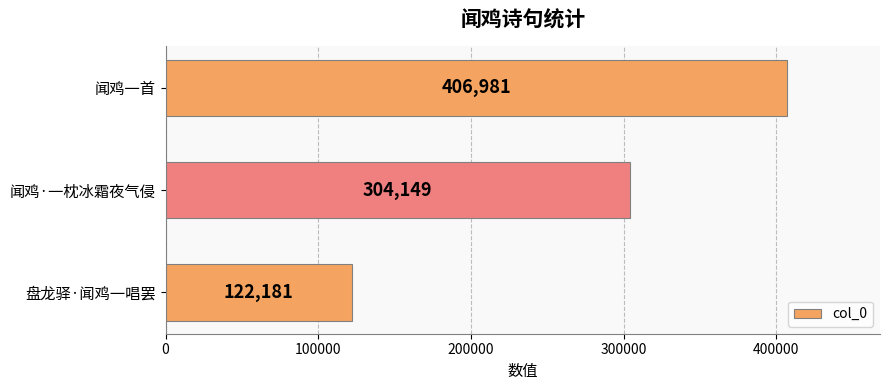

What is the maximum value shown in the chart?

406981